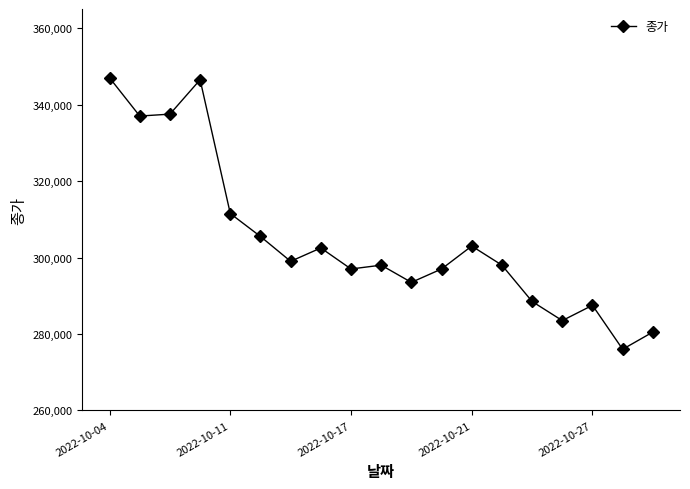

What is the value of the 12th point from the left?

297000